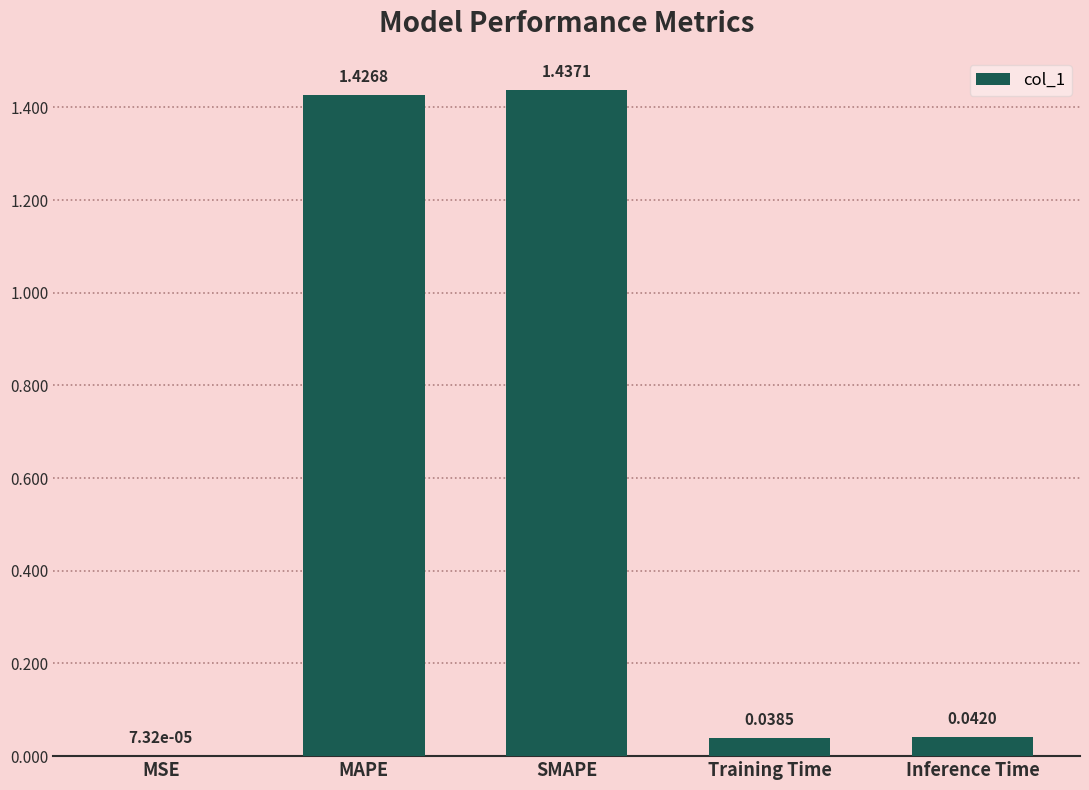

What is the sum of the values at SMAPE and Training Time?

1.5